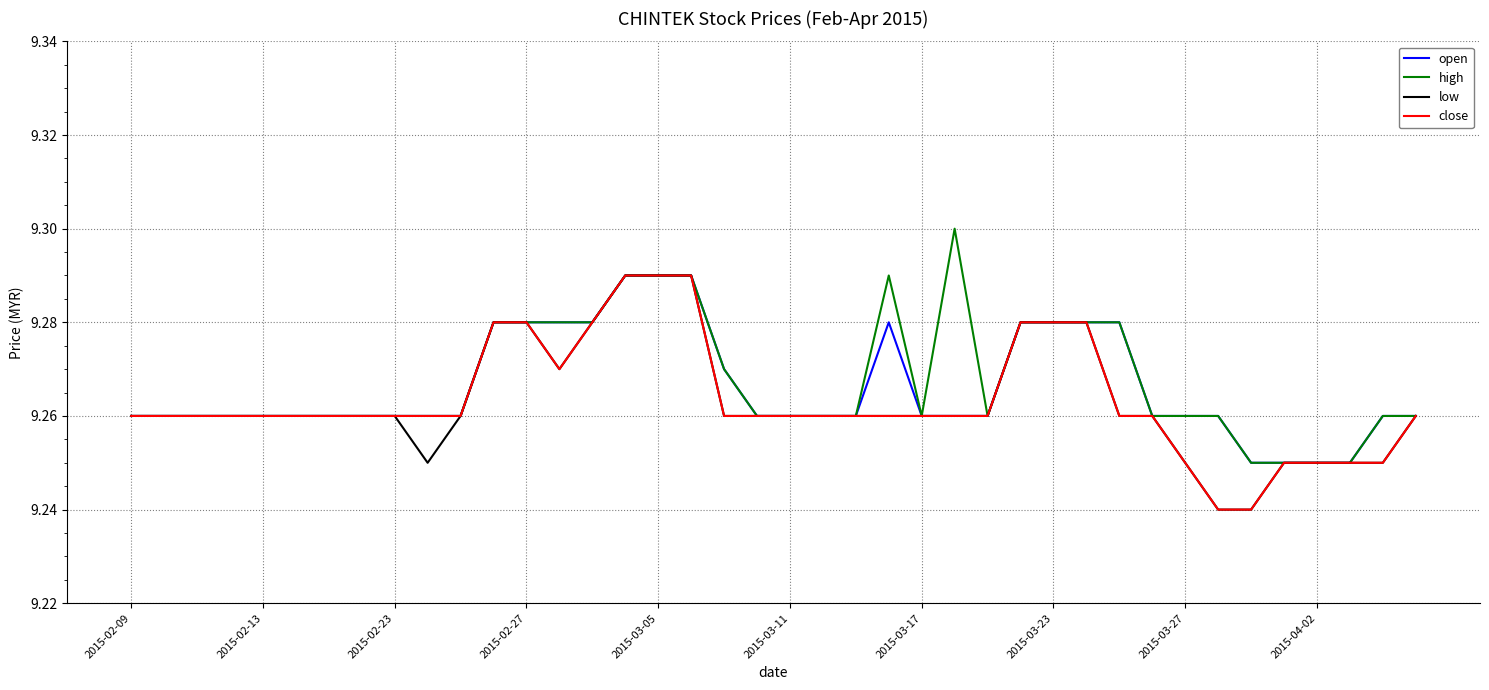

How many lines are shown in the chart?

4